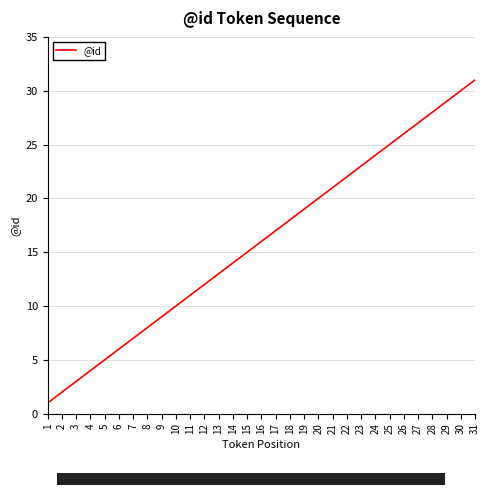

How many series are shown in this chart?

1